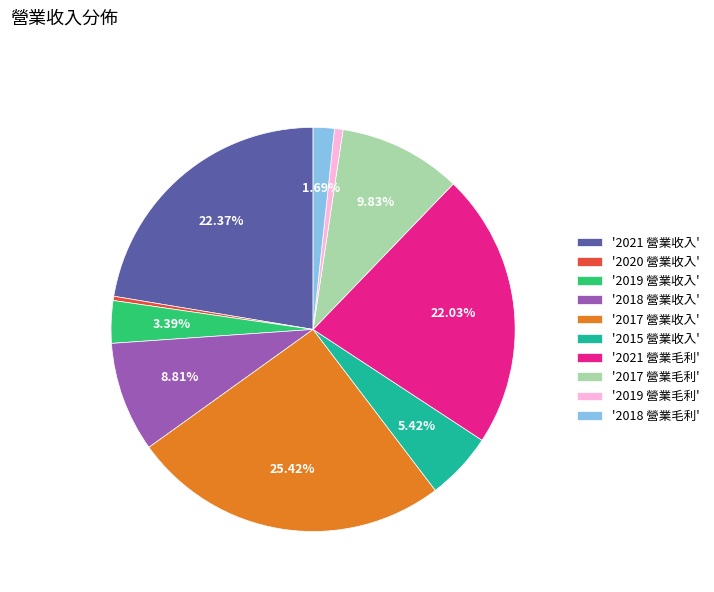

Between '2018 營業毛利' and '2017 營業毛利', which is larger?

'2017 營業毛利'